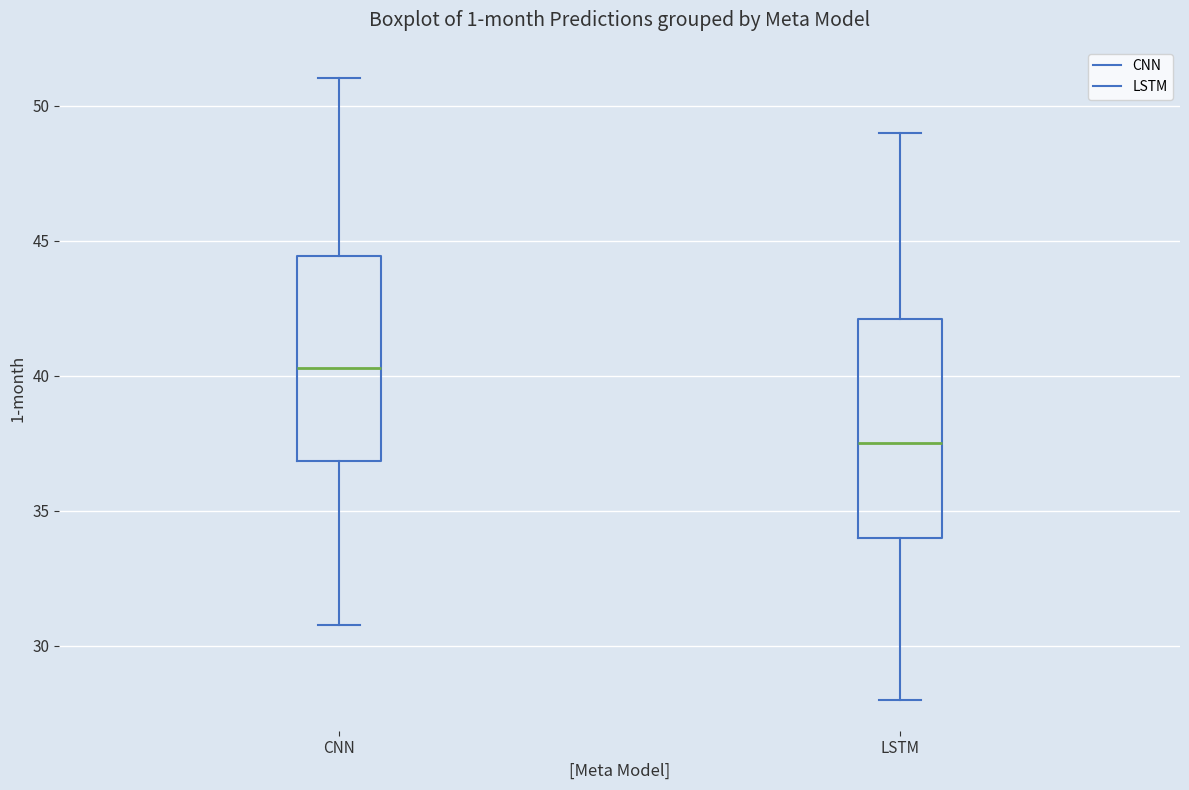

Comparing the boxes themselves (not the whiskers), which one is the tallest?

LSTM